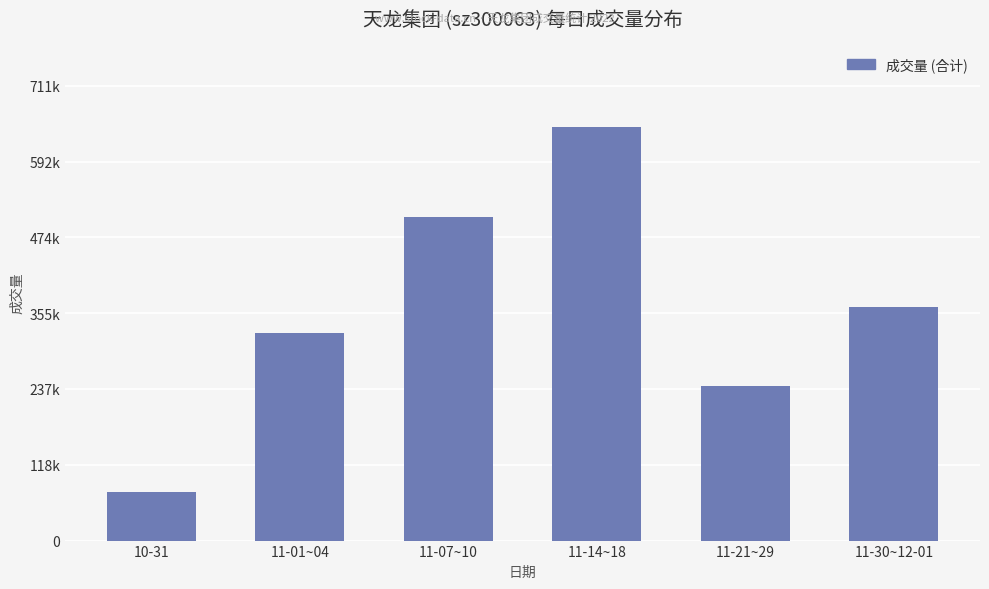

What is the change in value from 11-07~10 to 11-30~12-01?

-140880